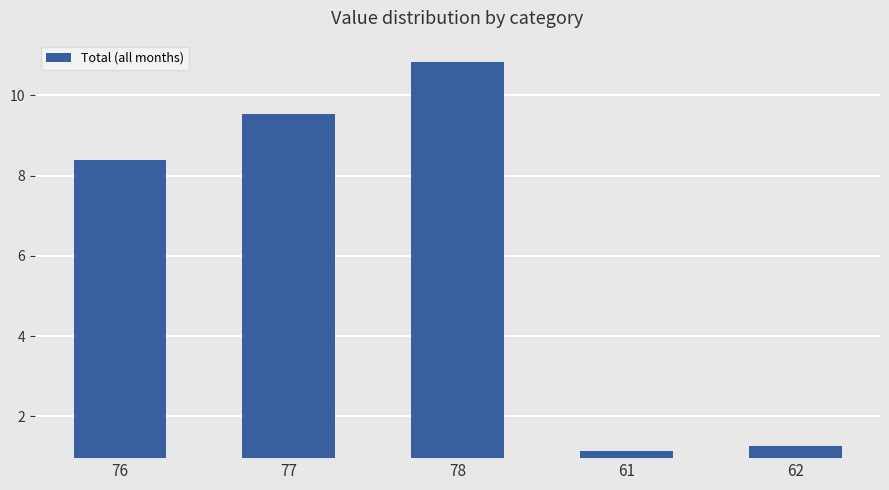

Are the bars horizontal?

No